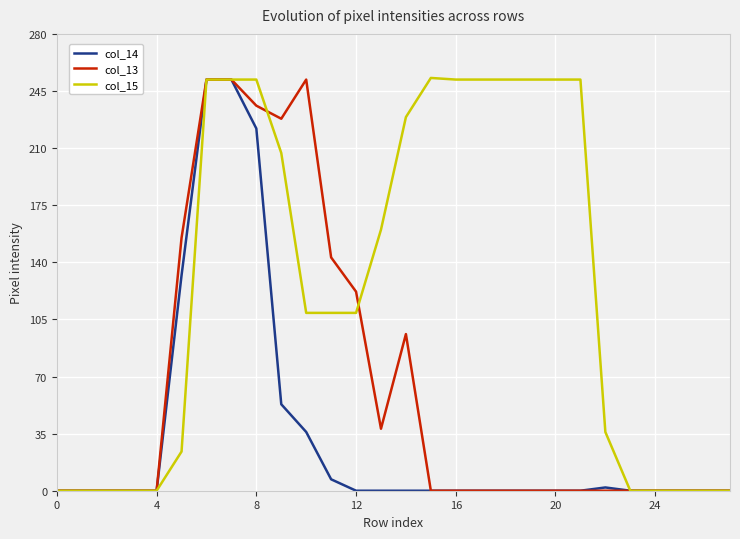

Is this an area chart (filled region under the line)?

No